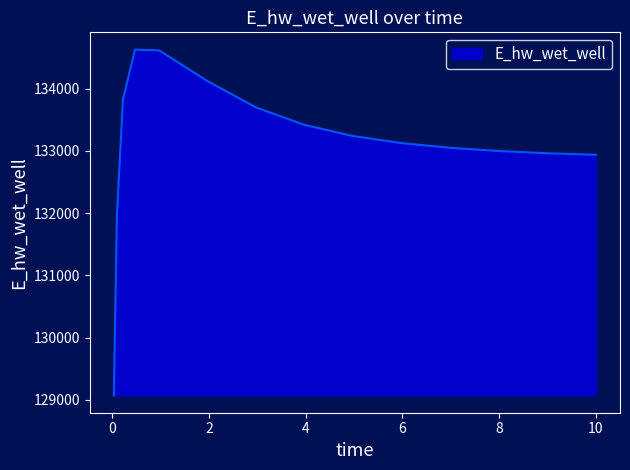

What is the smallest value displayed?

129070.3